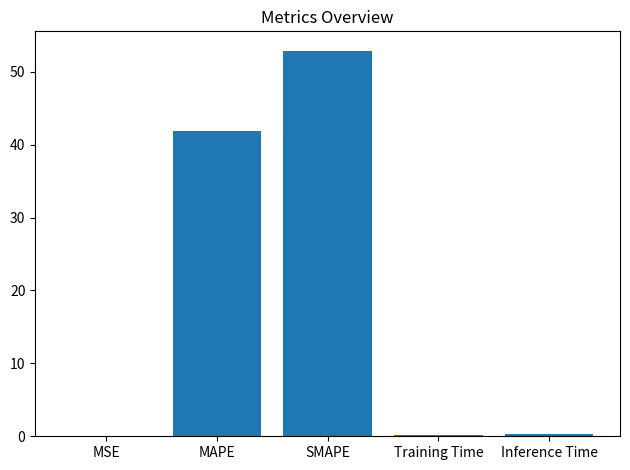

The chart shows a value of 81.0 at SMAPE. True or false?

False